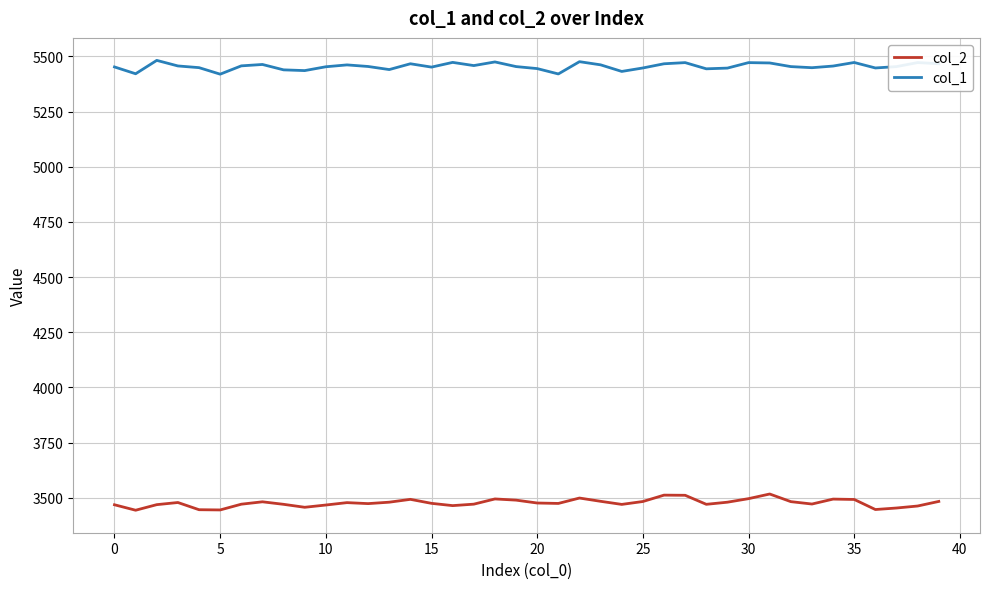

What is the difference between the second highest and minimum values in the col_2 series?

68.4